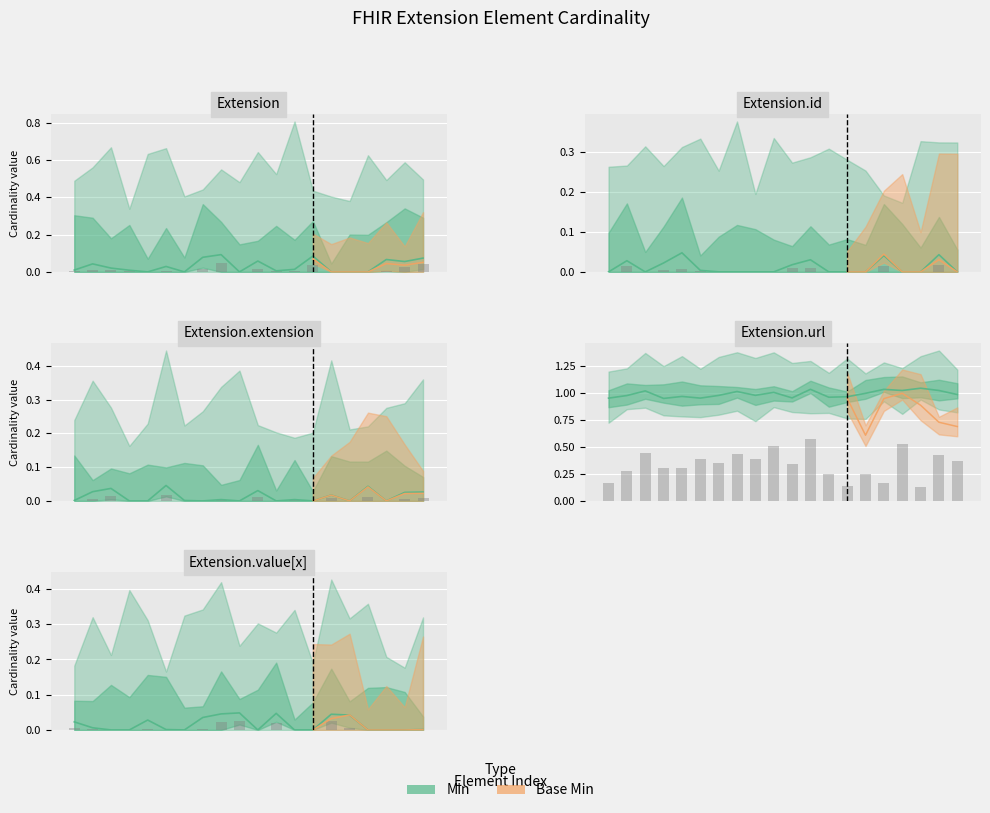

How many bars are there in total?

20